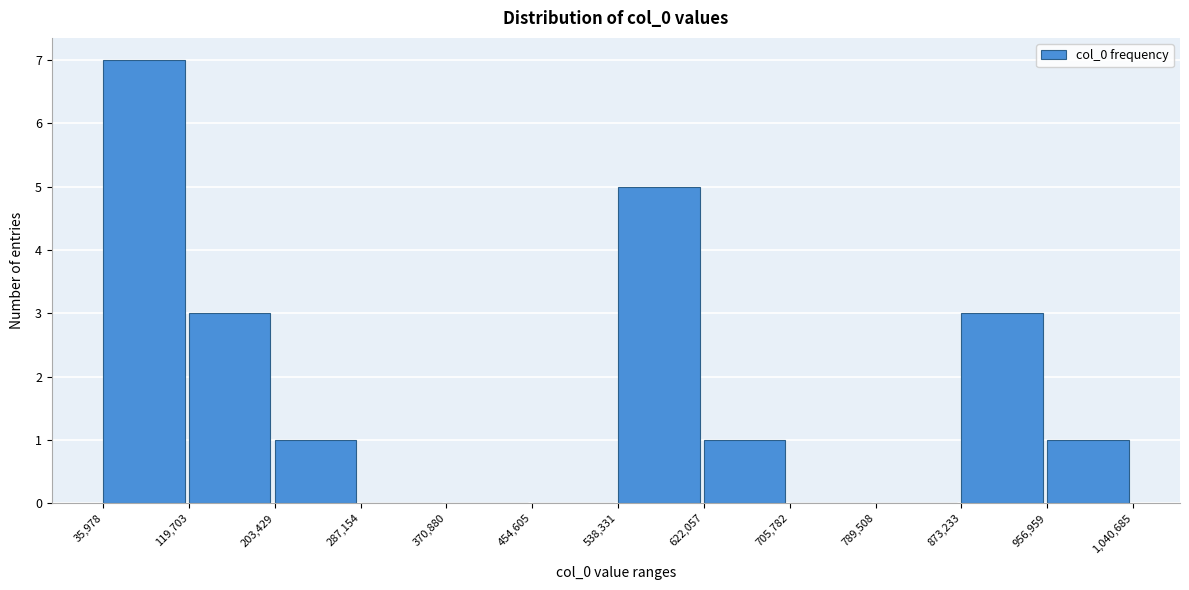

Which range on the x-axis has the tallest bar?

35,978 to 119,703